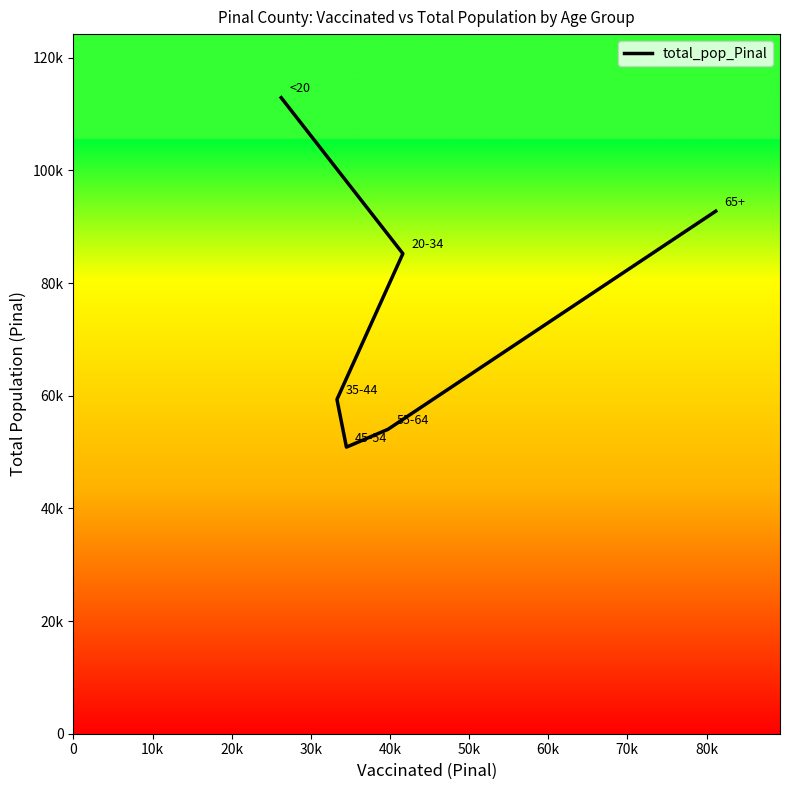

What is the approximate value at 0, to the nearest 10?

112920